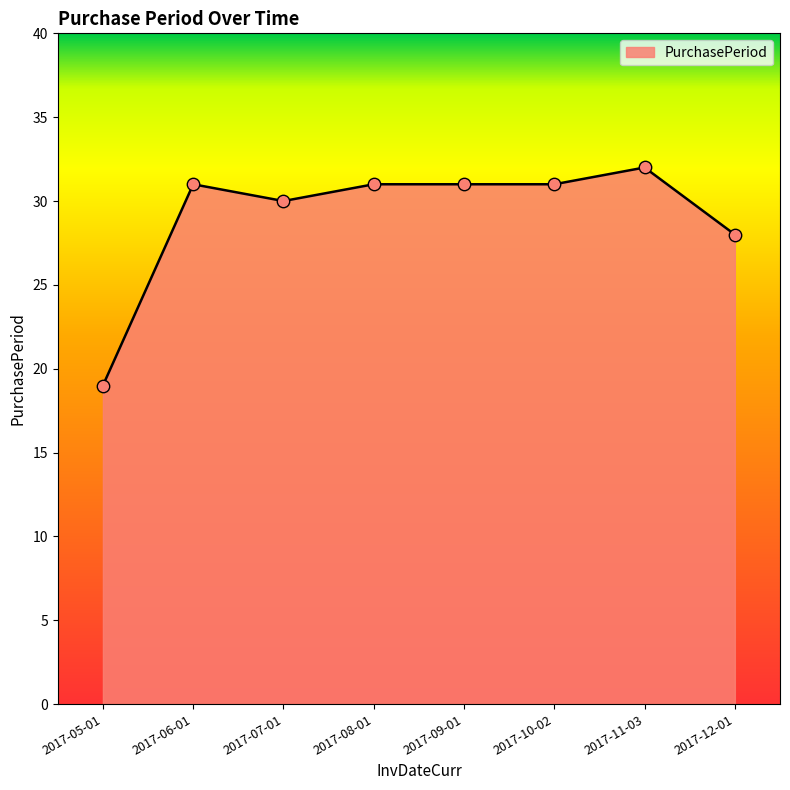

Approximately how many times larger is the value at 2017-08-01 compared to 2017-09-01?

1.0